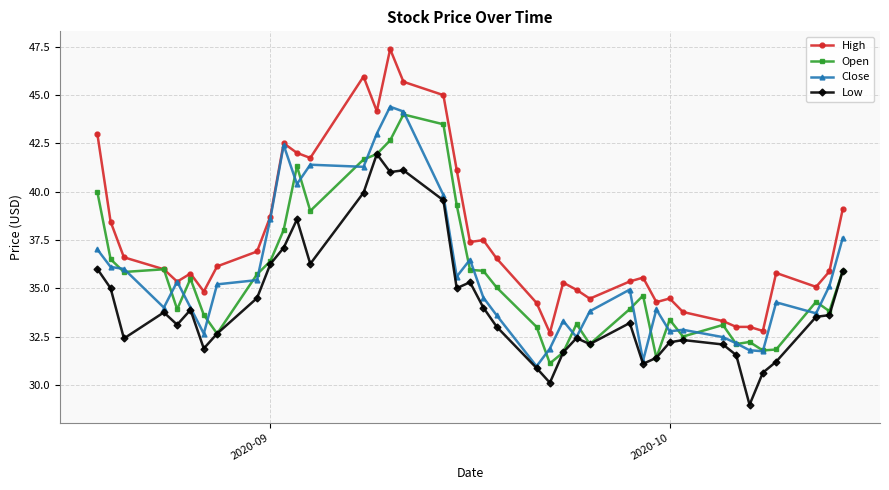

What is the value of the Low point at the 36th from the left?

30.6